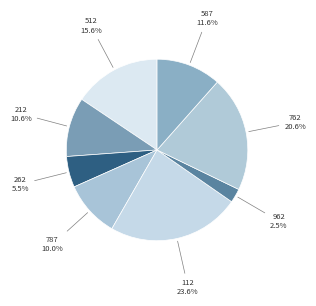

Which category has the smallest portion of the pie?

962